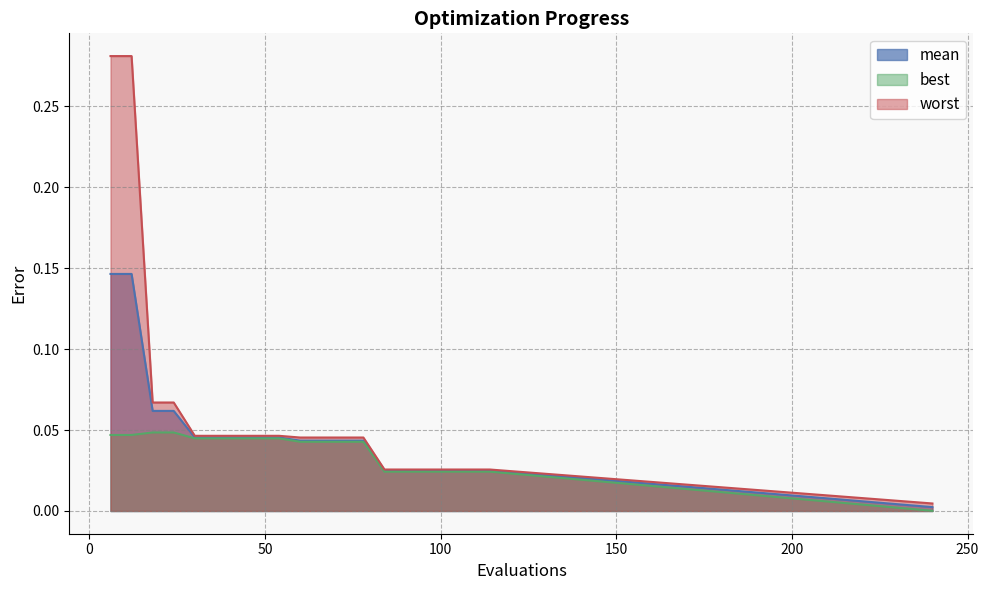

What are all the series names shown in the legend?

mean, best, worst